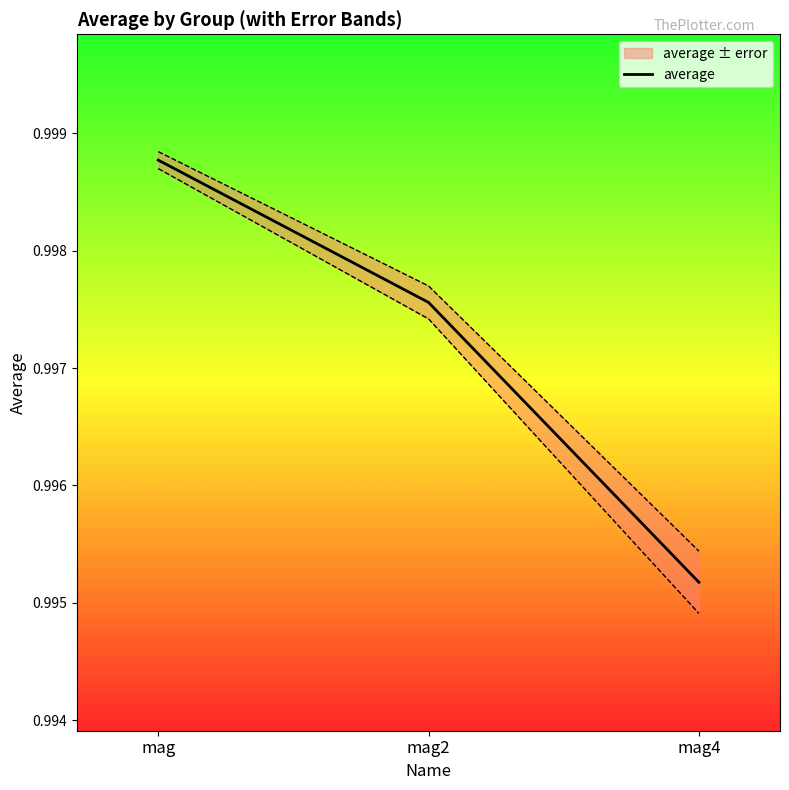

At which label is the value closest to 0?

mag4